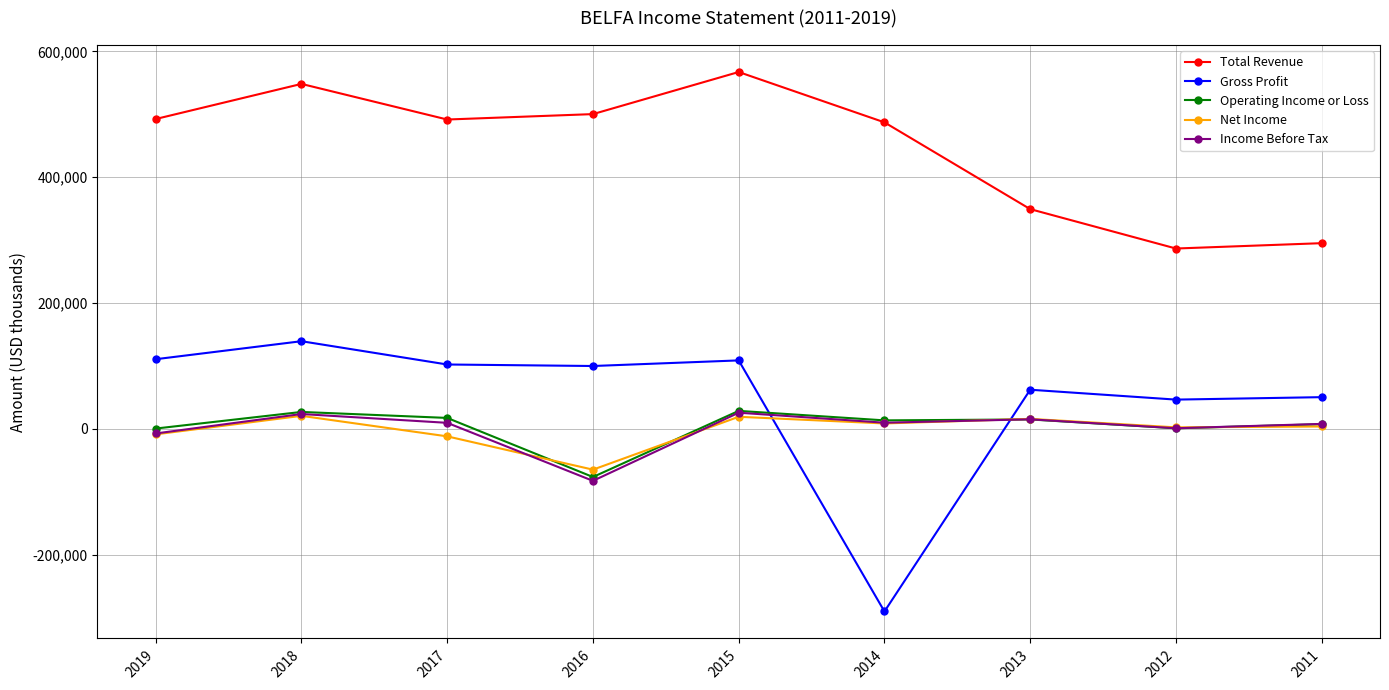

How many values in the Total Revenue series are below 491600?

4